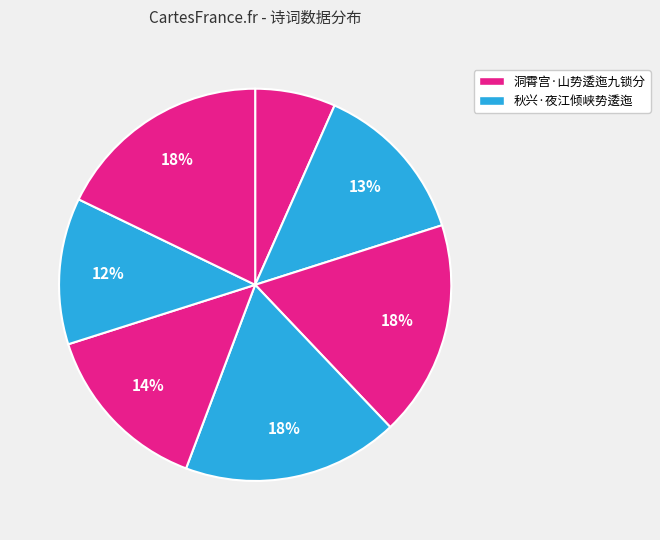

Is there a majority slice in this chart?

No